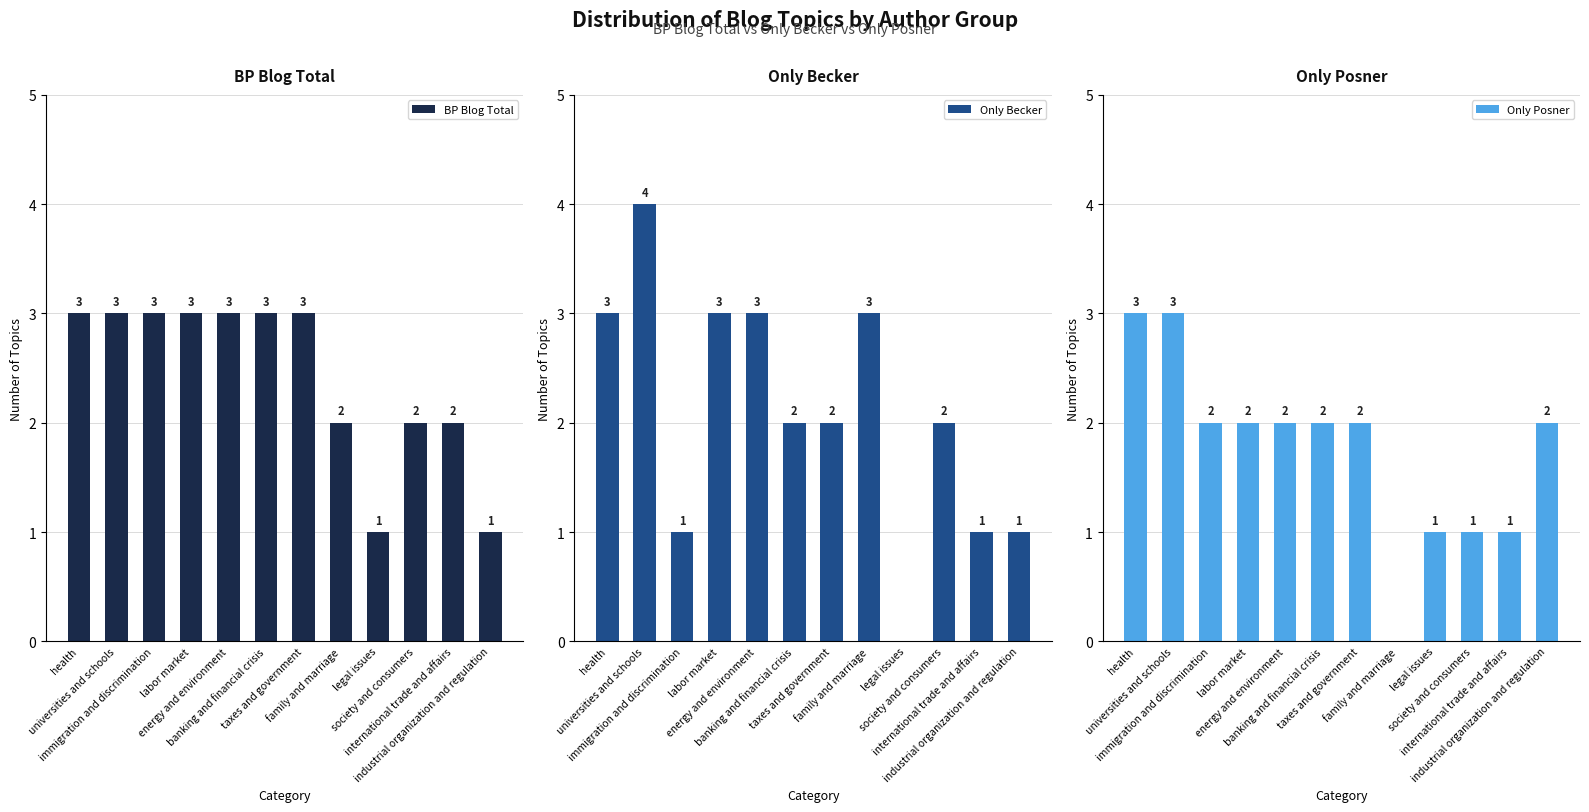

What is the difference between the maximum and minimum values in the BP Blog Total series?

2